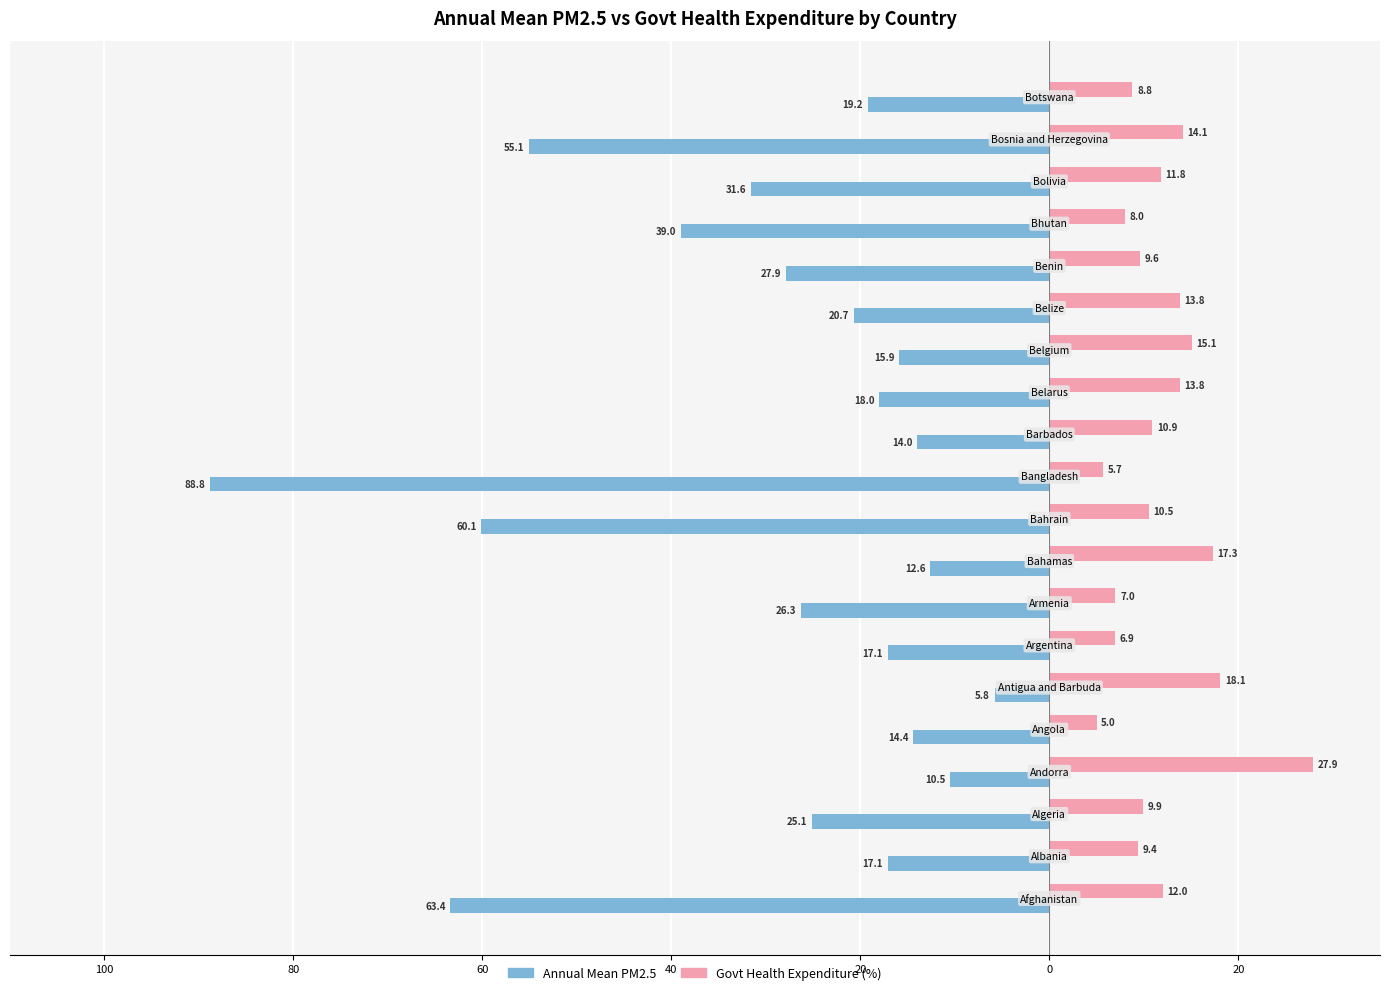

How many bars are there in total?

40